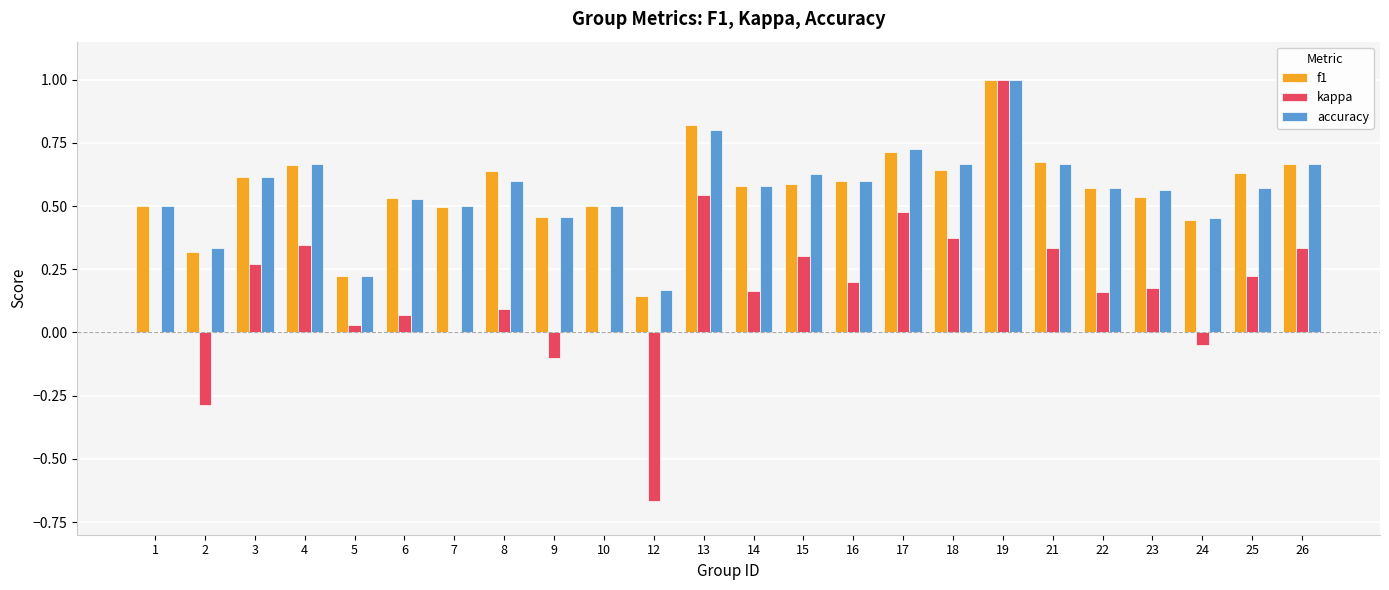

What is the maximum value for f1?

1.0